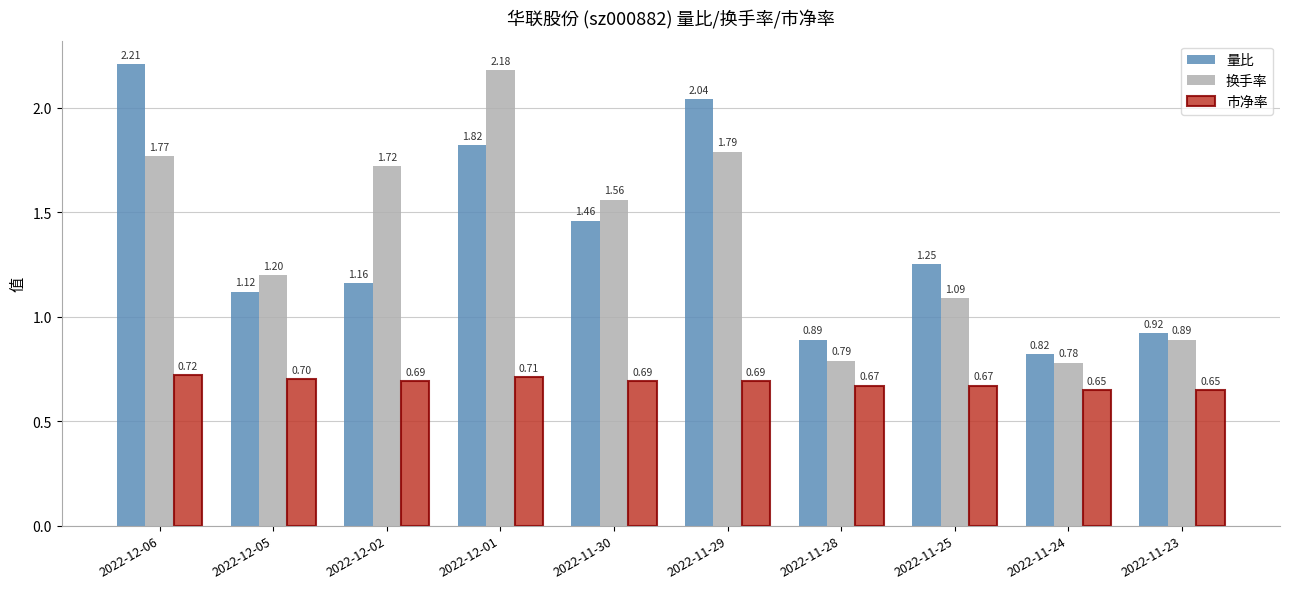

What is the spread (max minus min) of values at 2022-11-23?

0.3